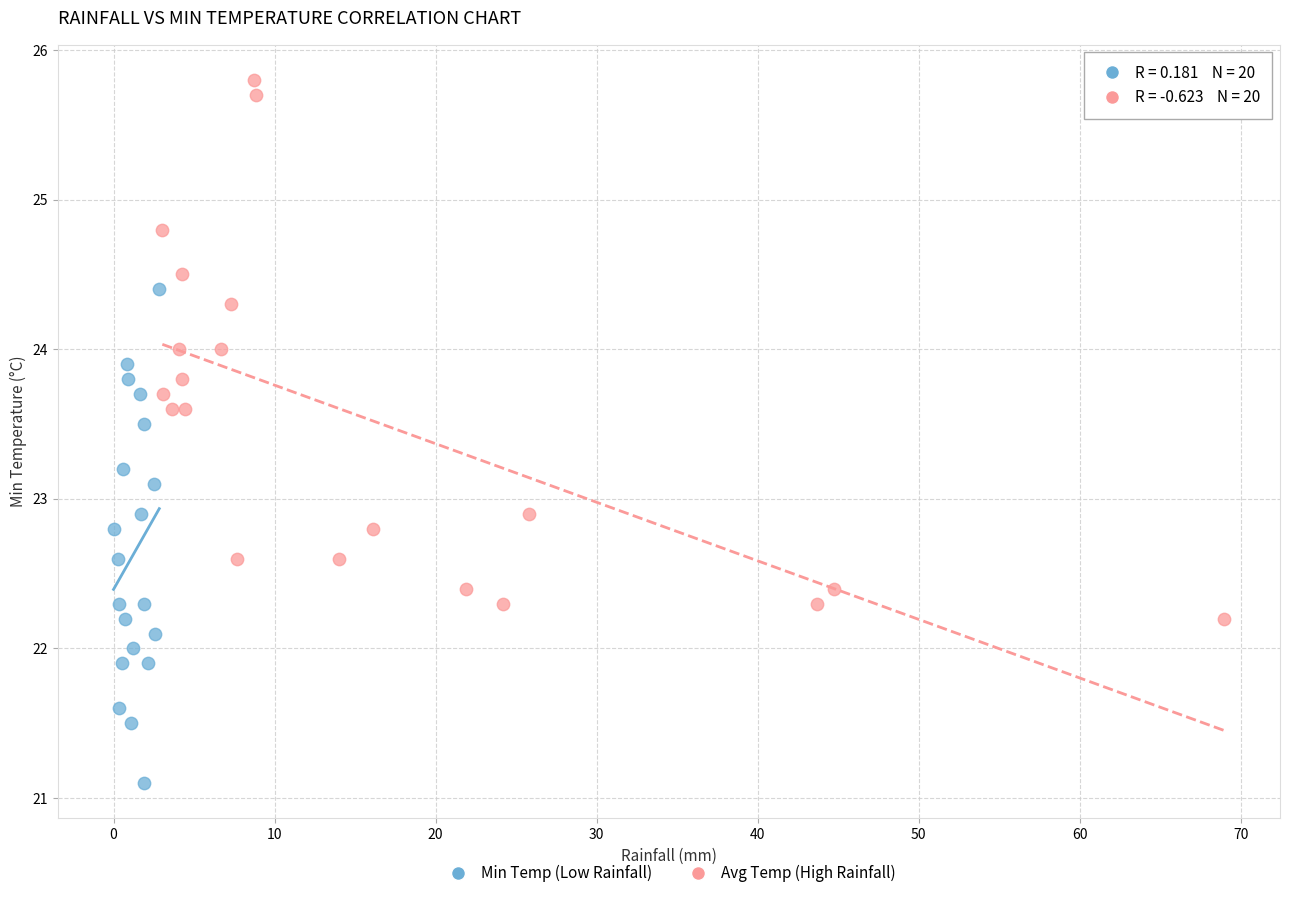

Which series contains the highest Y value?

Avg Temp (High Rainfall)